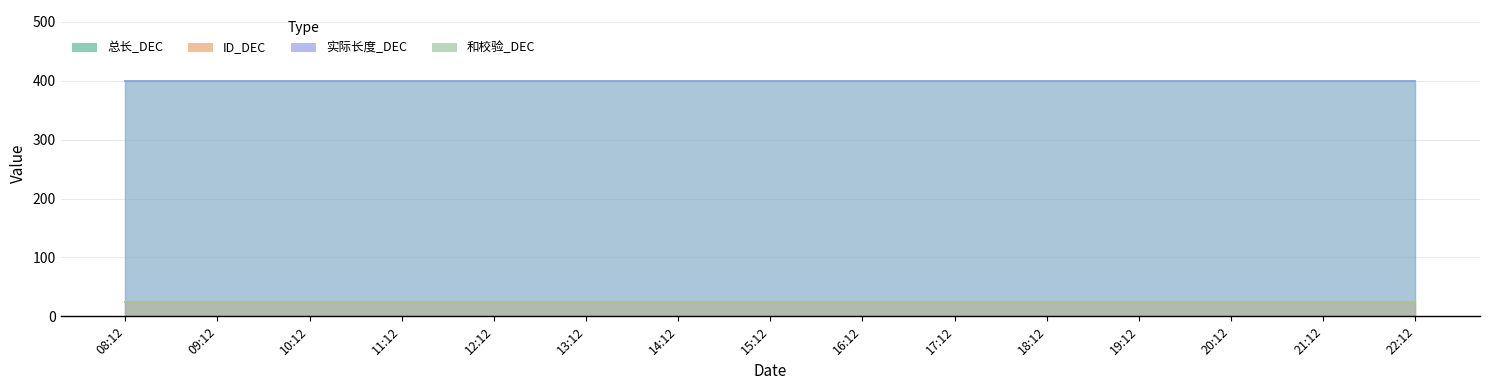

How many data points does each series have?

15